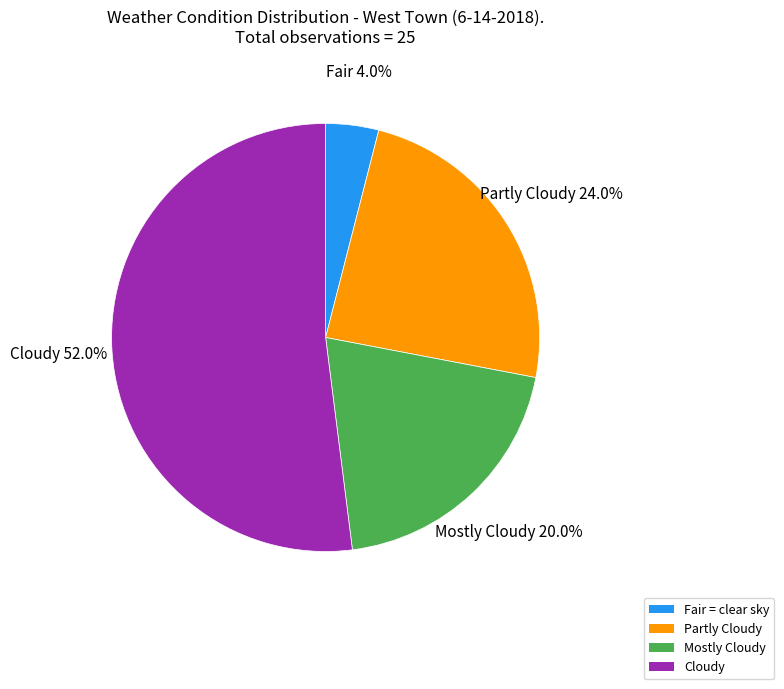

Does Fair represent more than half of the total?

No